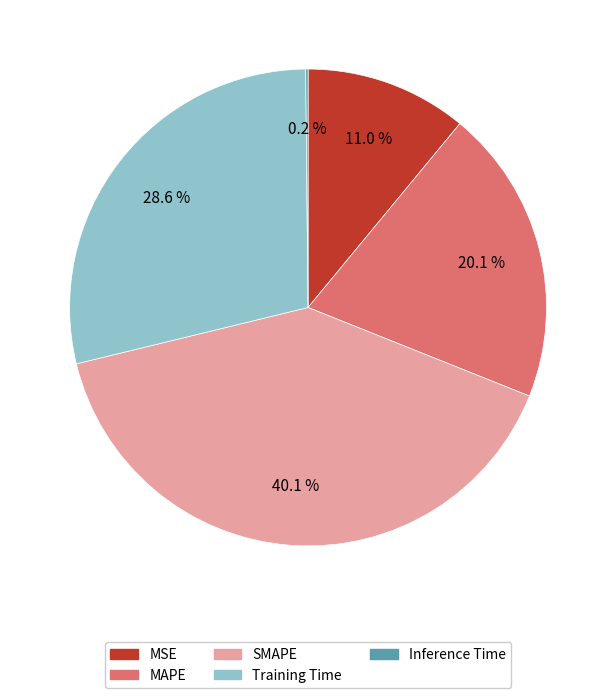

Combined, what portion of the pie is MAPE and MSE?

31.1%